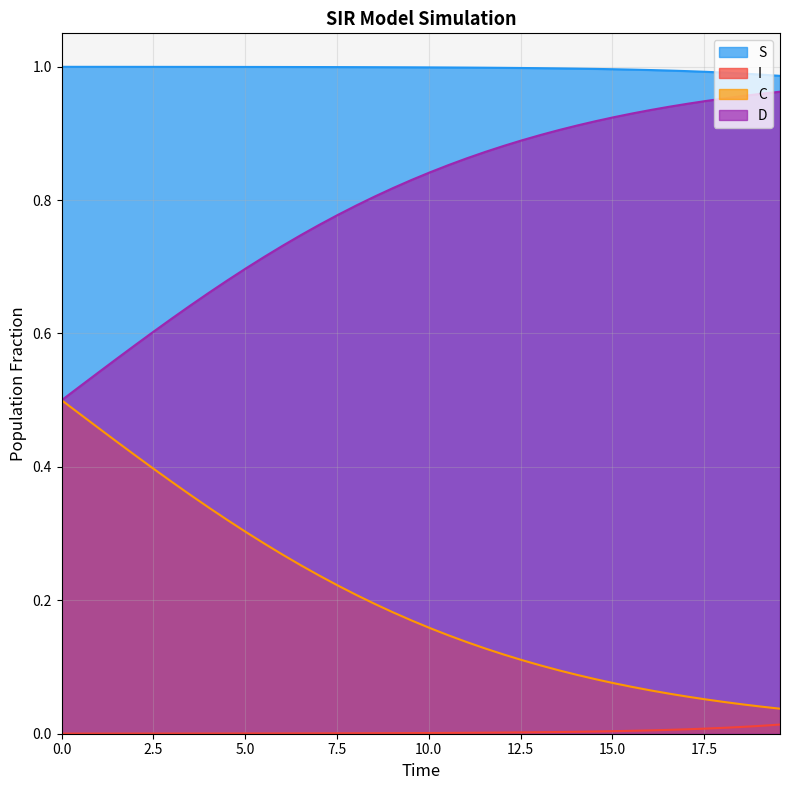

True or false: D and I intersect in this chart.

False